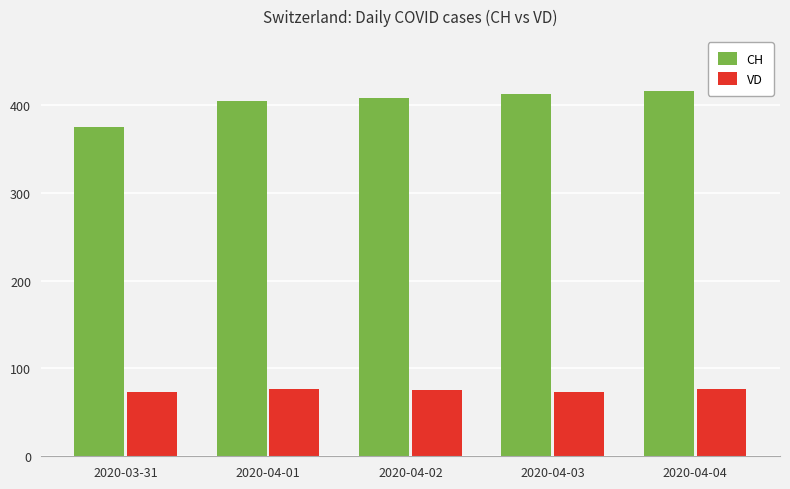

What are all the series names shown in the legend?

CH, VD